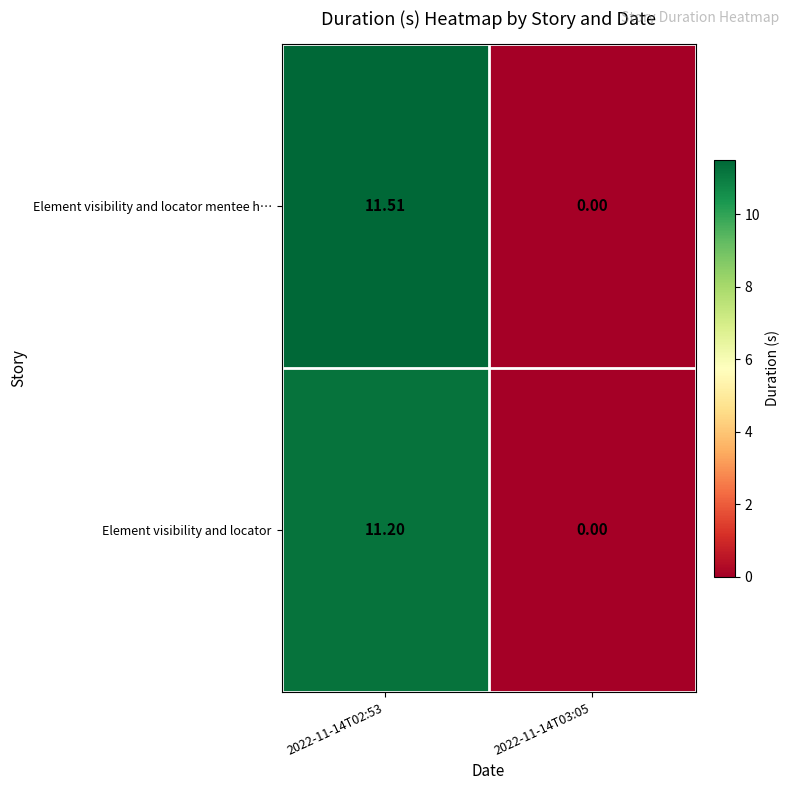

What is the greatest value displayed?

11.5